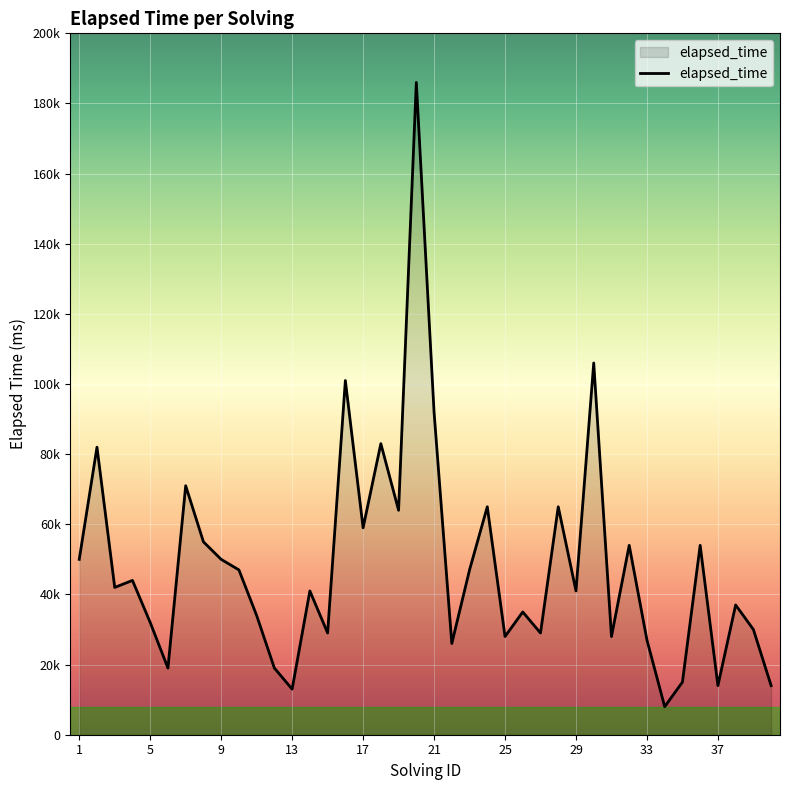

Is this an area chart (filled region under the line)?

Yes